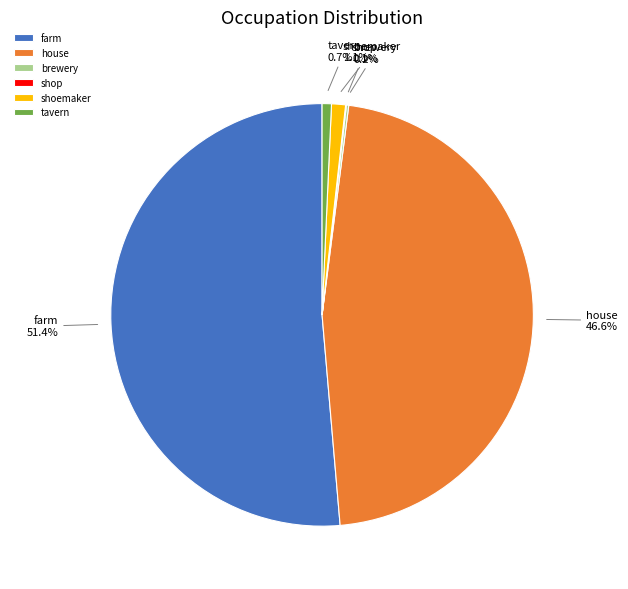

What is the majority slice?

farm